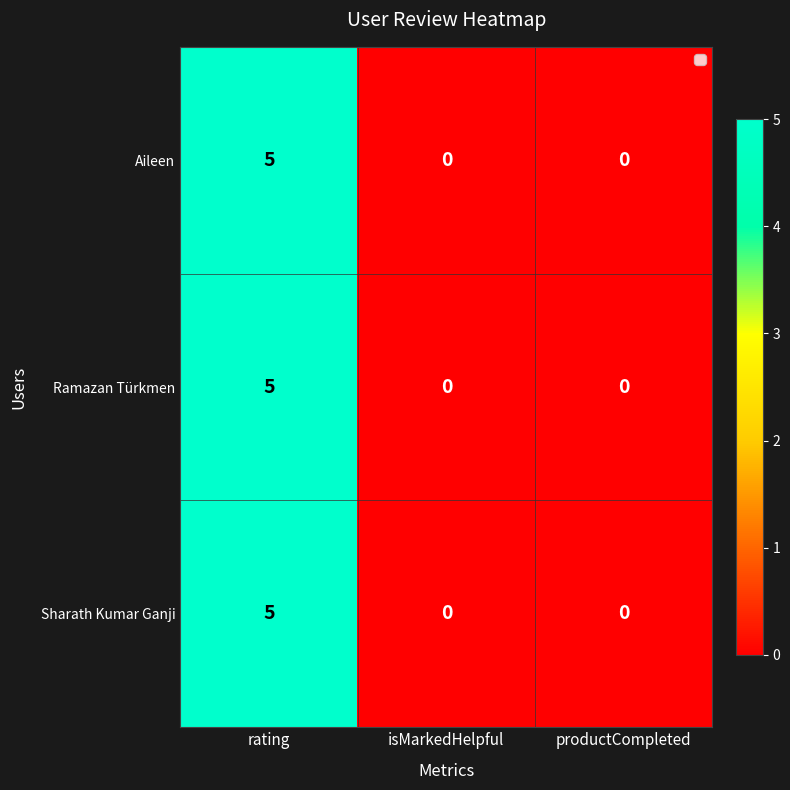

The value of Ramazan Türkmen at rating is 2. True or false?

False